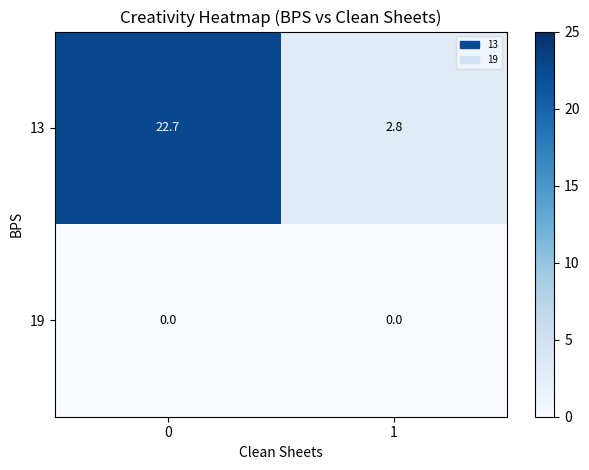

Reading left to right, transcribe all the data shown in this chart.

13: 22.7	2.8
19: 0.0	0.0